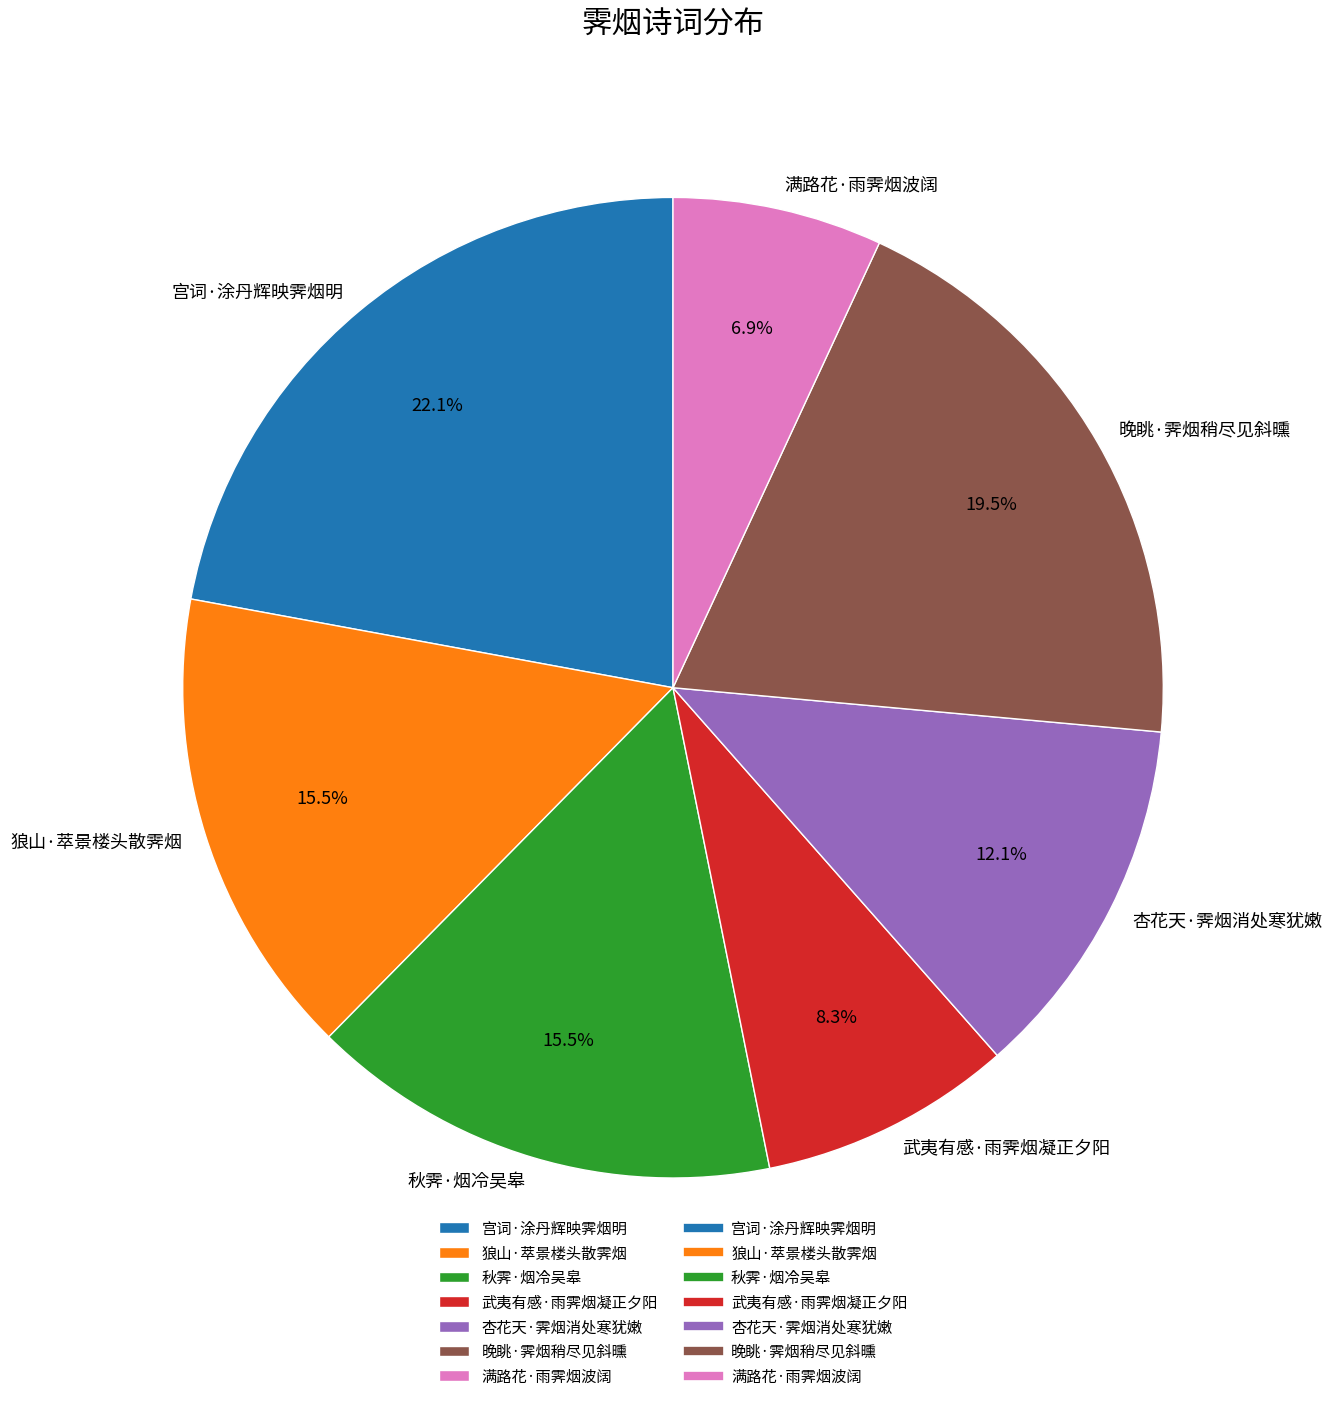

The 狼山·萃景楼头散霁烟 slice represents 25% of the pie. True or false?

False